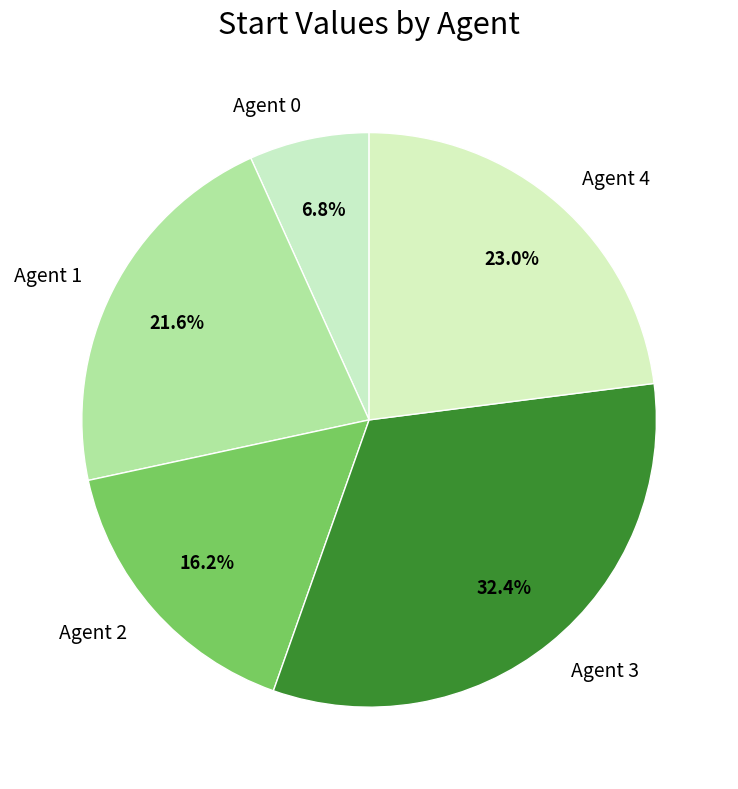

Between Agent 0 and Agent 2, which is larger?

Agent 2